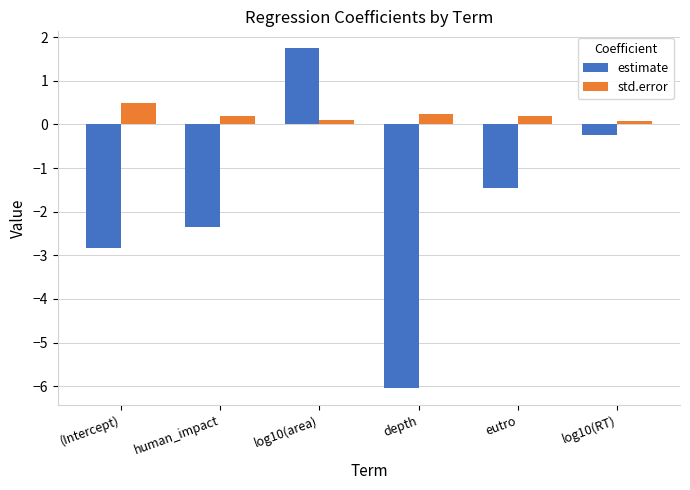

Rank the series by their maximum value, from highest to lowest.

estimate, std.error